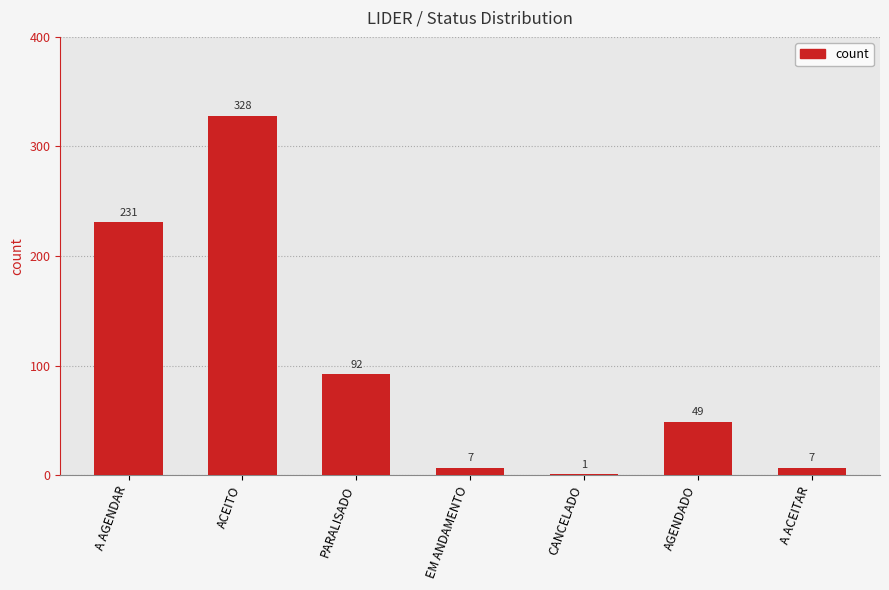

True or false: the data shows 1 at CANCELADO.

True